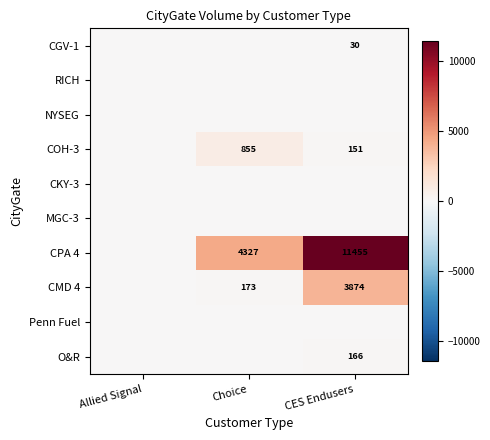

The O&R series shows 166 at CES Endusers. True or false?

True